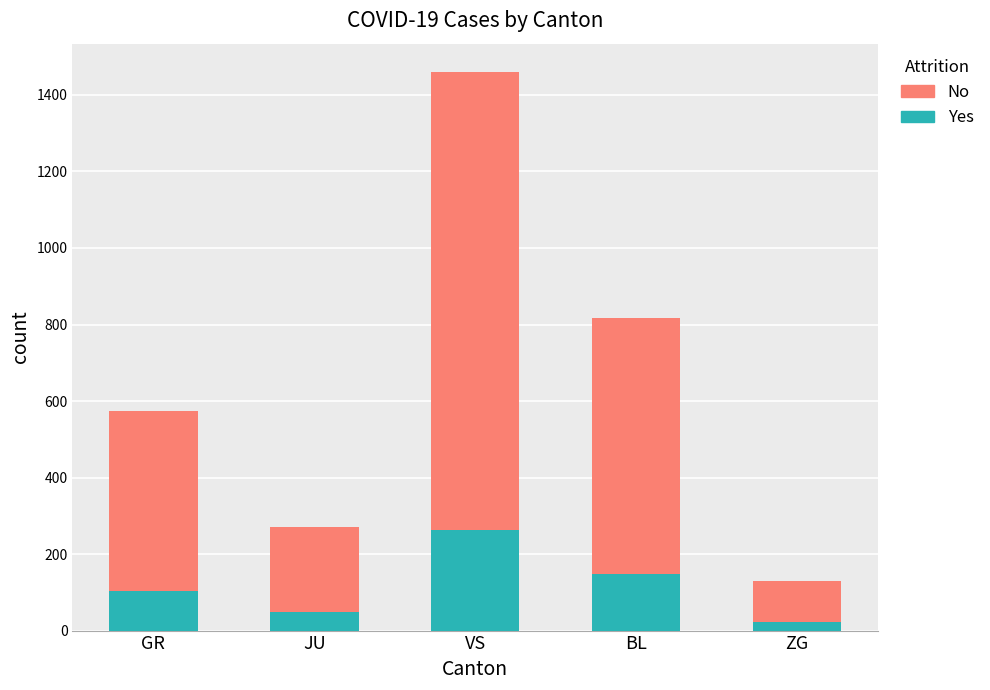

Reading left to right, transcribe the values for Yes.

GR=103	JU=48	VS=262	BL=147	ZG=23